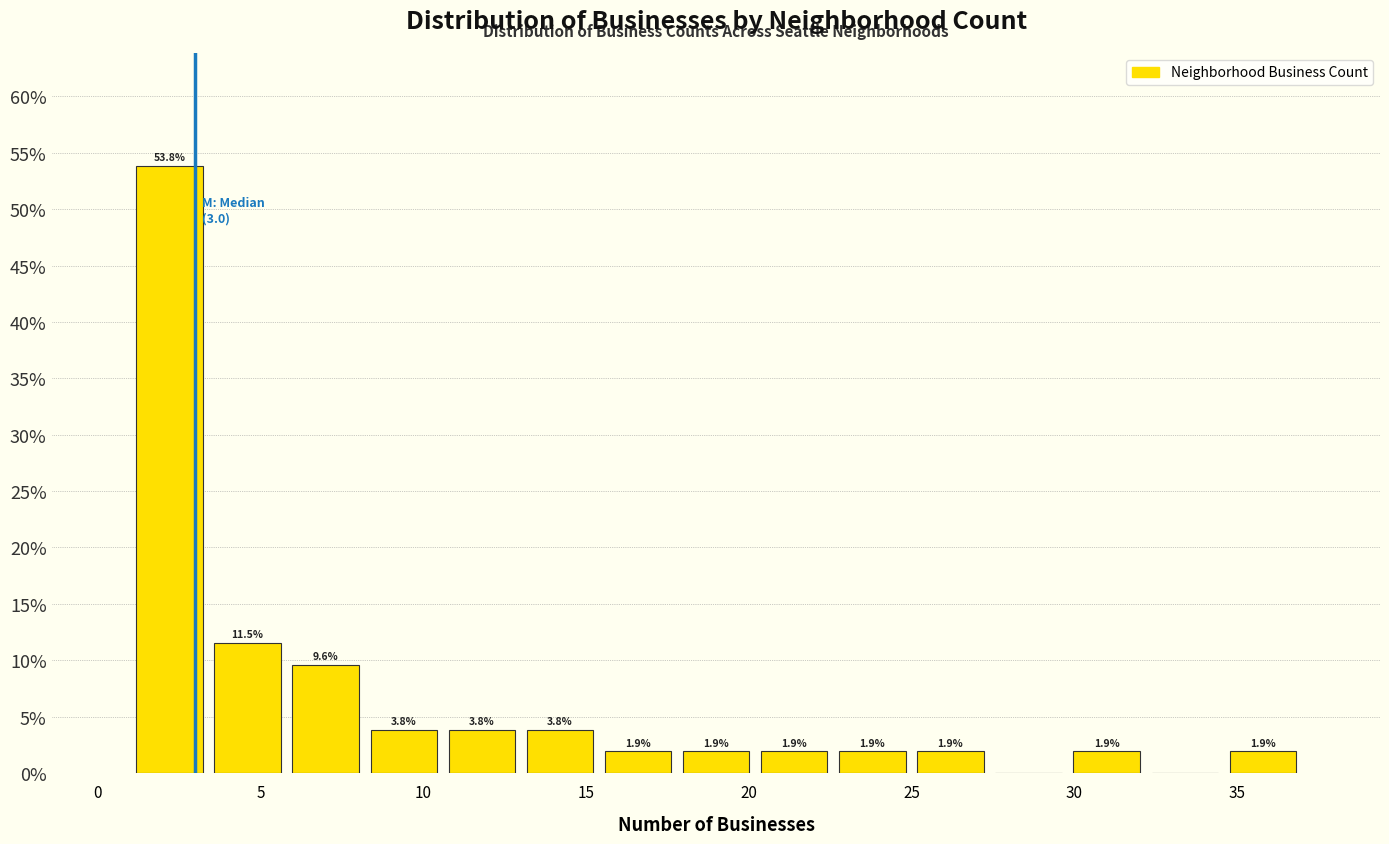

Over which range of the x-axis is the bar tallest?

1.0 to 3.4